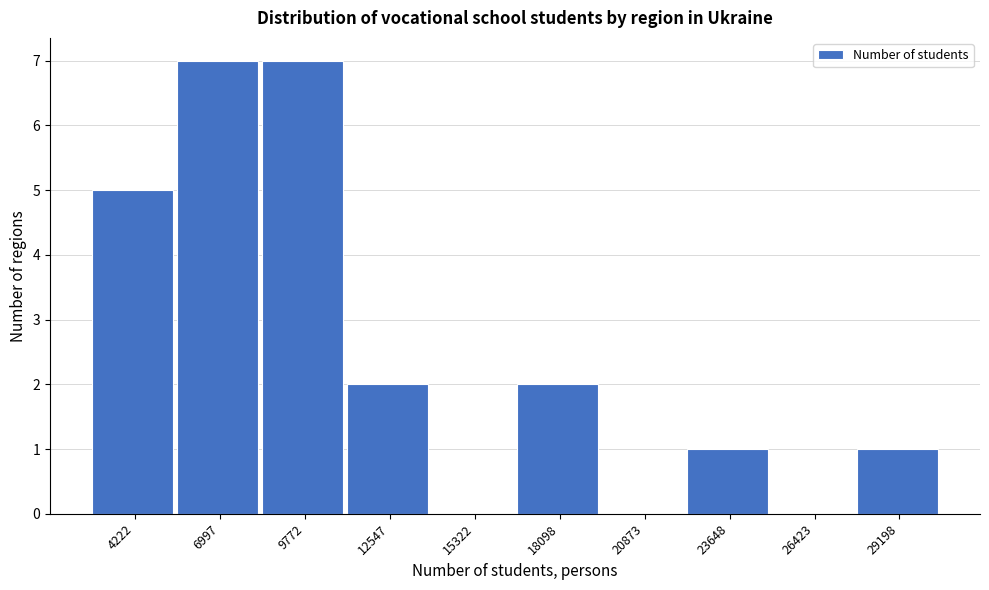

Reading left to right, extract all data points from this chart.

4222=5	6997=7	9772=7	12547=2	15322=0	18098=2	20873=0	23648=1	26423=0	29198=1